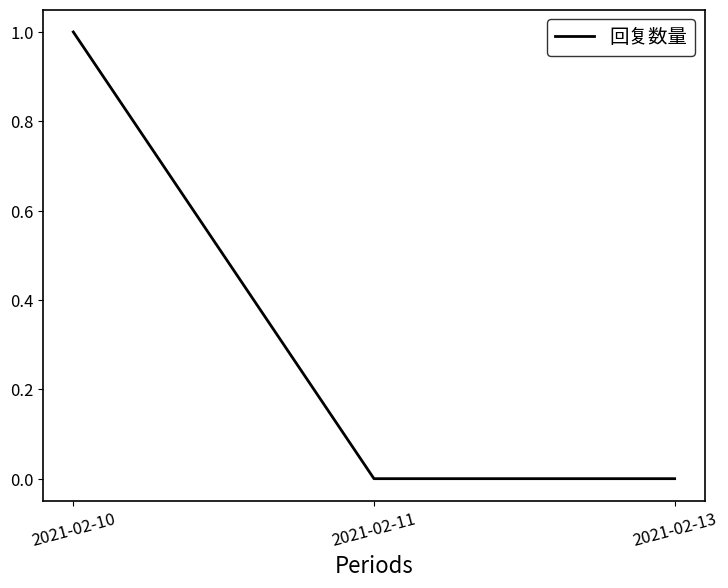

At which category does the chart reach its peak across all series?

2021-02-10